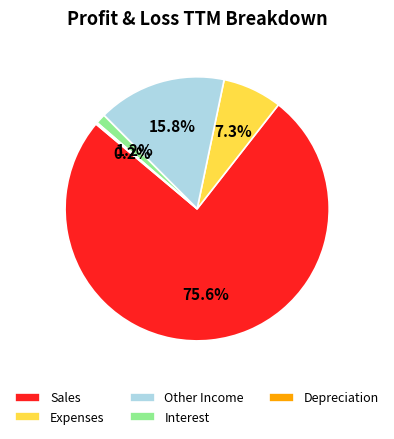

Is there any slice that represents more than half of the pie?

Yes